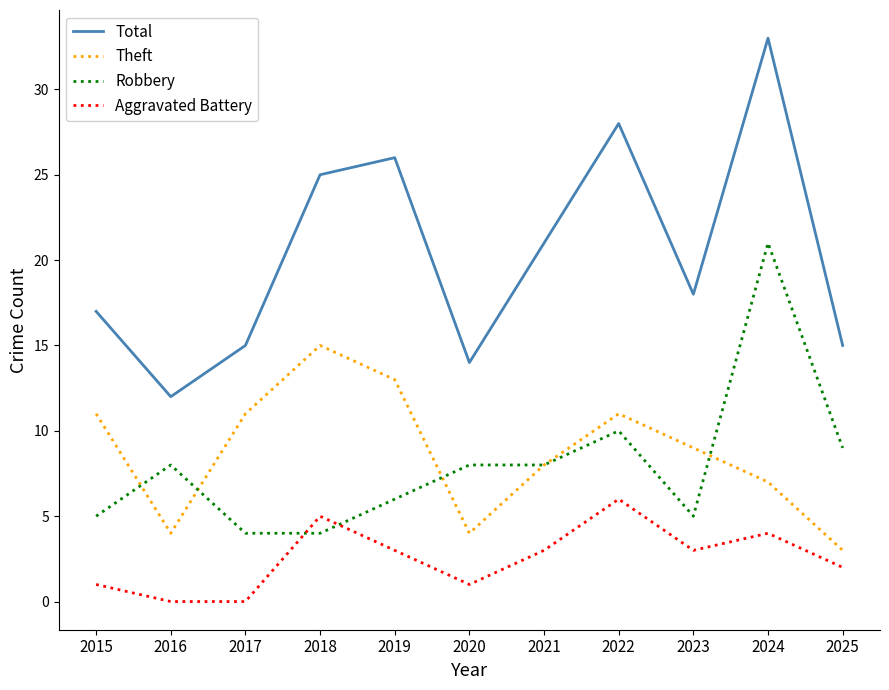

What is the highest value of the Robbery series?

21